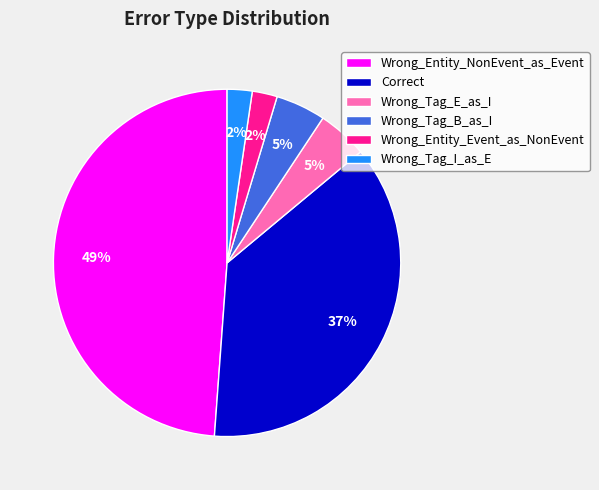

To the nearest percent, what percentage of the pie is Wrong_Entity_Event_as_NonEvent?

2%